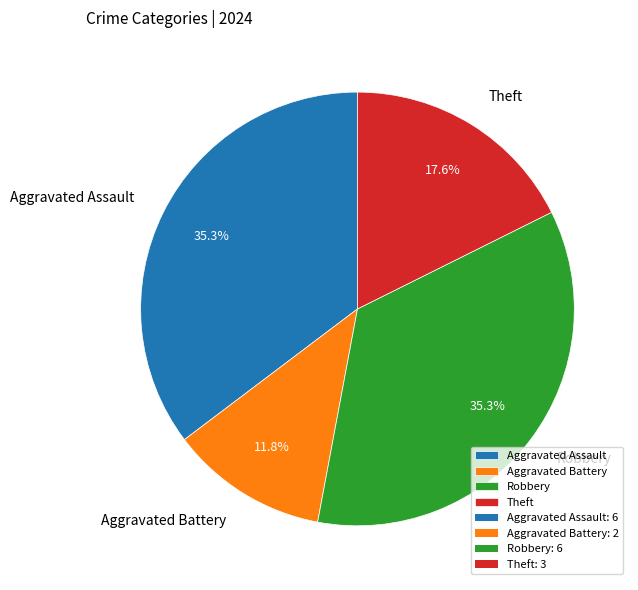

Count the number of slices in the pie.

4